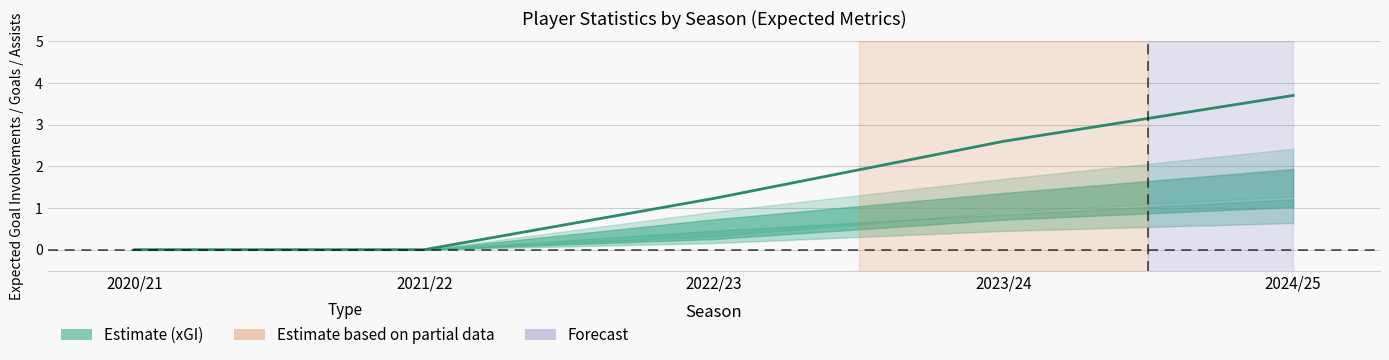

What is the label of the 4th point from the right?

2021/22